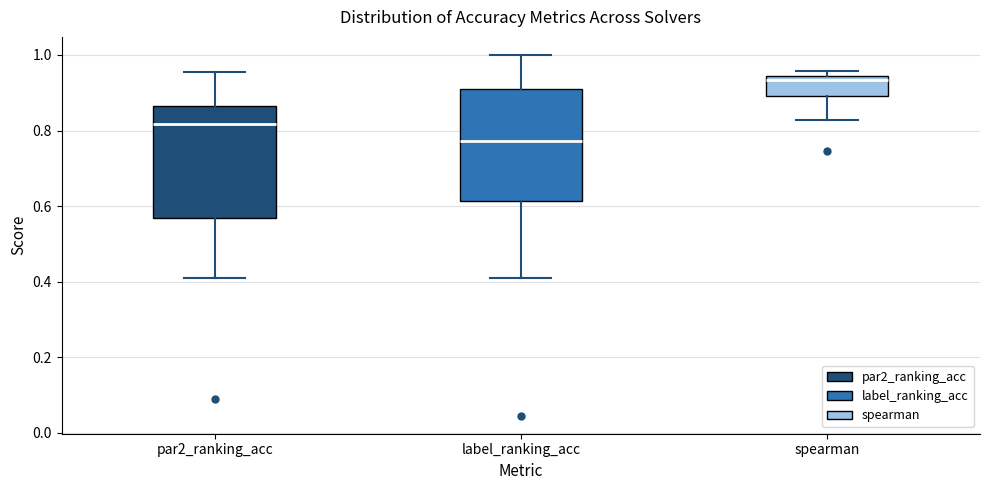

Where is the upper edge of the box for spearman on the y-axis? The values are not printed on the chart, so give them approximately, as read against the axis.

0.94